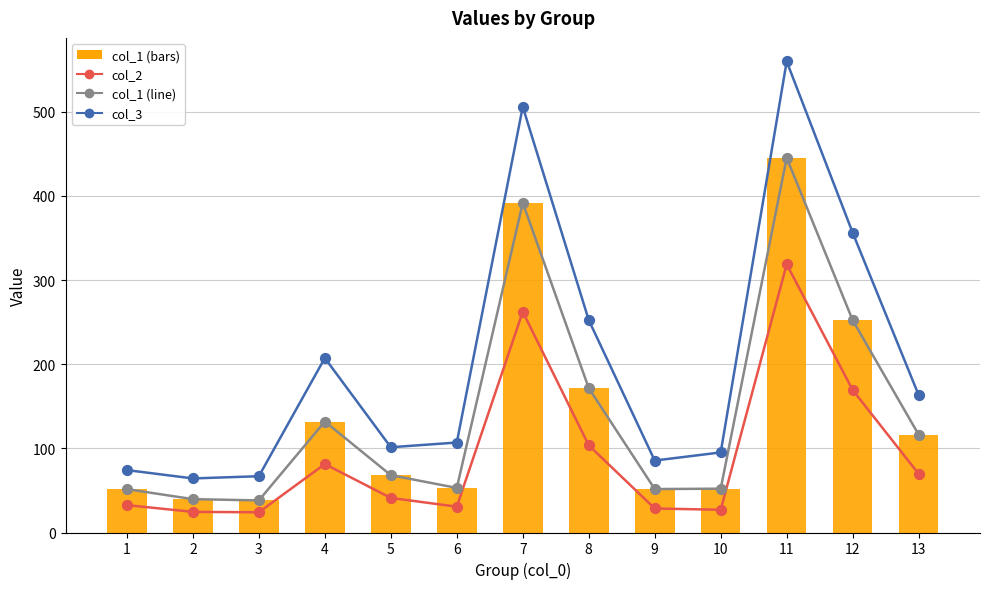

Is the value of col_3 at 1 greater than the value of col_2 at 13?

Yes